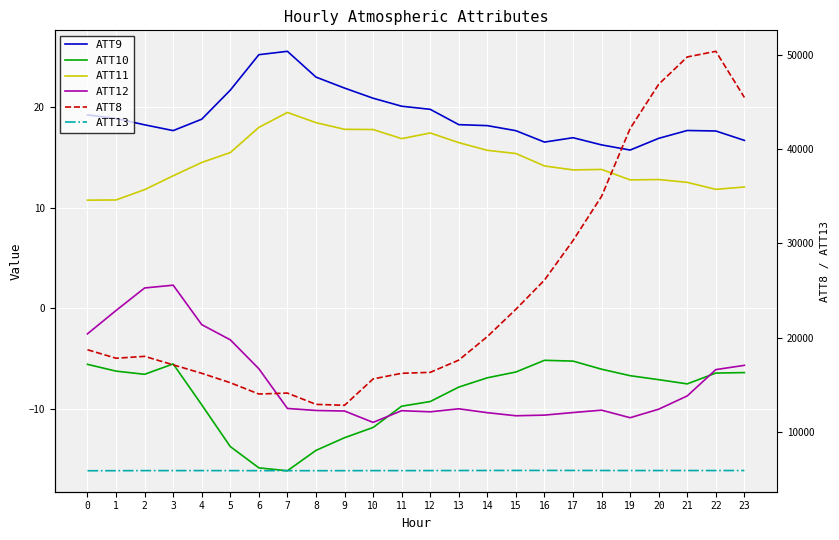

Reading left to right, extract all data points from this chart.

ATT9: 0=19.3	1=18.9	2=18.3	3=17.7	4=18.8	5=21.7	6=25.3	7=25.6	8=23.0	9=21.9	10=20.9	11=20.1	12=19.8	13=18.3	14=18.2	15=17.7	16=16.6	17=17.0	18=16.3	19=15.8	20=16.9	21=17.7	22=17.7	23=16.7
ATT10: 0=-5.6	1=-6.3	2=-6.6	3=-5.5	4=-9.6	5=-13.8	6=-15.9	7=-16.2	8=-14.2	9=-12.9	10=-11.9	11=-9.8	12=-9.3	13=-7.9	14=-6.9	15=-6.4	16=-5.2	17=-5.3	18=-6.1	19=-6.7	20=-7.1	21=-7.5	22=-6.5	23=-6.4
ATT11: 0=10.8	1=10.8	2=11.8	3=13.2	4=14.5	5=15.5	6=18.0	7=19.5	8=18.5	9=17.8	10=17.8	11=16.9	12=17.5	13=16.5	14=15.7	15=15.4	16=14.2	17=13.8	18=13.8	19=12.8	20=12.8	21=12.5	22=11.8	23=12.1
ATT12: 0=-2.5	1=-0.2	2=2.0	3=2.3	4=-1.6	5=-3.1	6=-6.0	7=-10.0	8=-10.2	9=-10.2	10=-11.4	11=-10.2	12=-10.3	13=-10.0	14=-10.4	15=-10.7	16=-10.6	17=-10.4	18=-10.2	19=-10.9	20=-10.1	21=-8.7	22=-6.1	23=-5.7
ATT8: 0=18700.0	1=17800.0	2=18000.0	3=17100.0	4=16200.0	5=15200.0	6=14000.0	7=14100.0	8=12900.0	9=12800.0	10=15600.0	11=16200.0	12=16300.0	13=17600.0	14=20100.0	15=23000.0	16=26100.0	17=30300.0	18=35000.0	19=42200.0	20=46900.0	21=49800.0	22=50400.0	23=45500.0
ATT13: 0=5849.4	1=5856.4	2=5864.2	3=5864.6	4=5866.7	5=5863.0	6=5859.2	7=5857.5	8=5855.9	9=5856.5	10=5864.1	11=5862.2	12=5867.6	13=5871.4	14=5877.5	15=5880.8	16=5882.8	17=5880.3	18=5876.1	19=5871.6	20=5872.3	21=5872.8	22=5871.4	23=5874.4